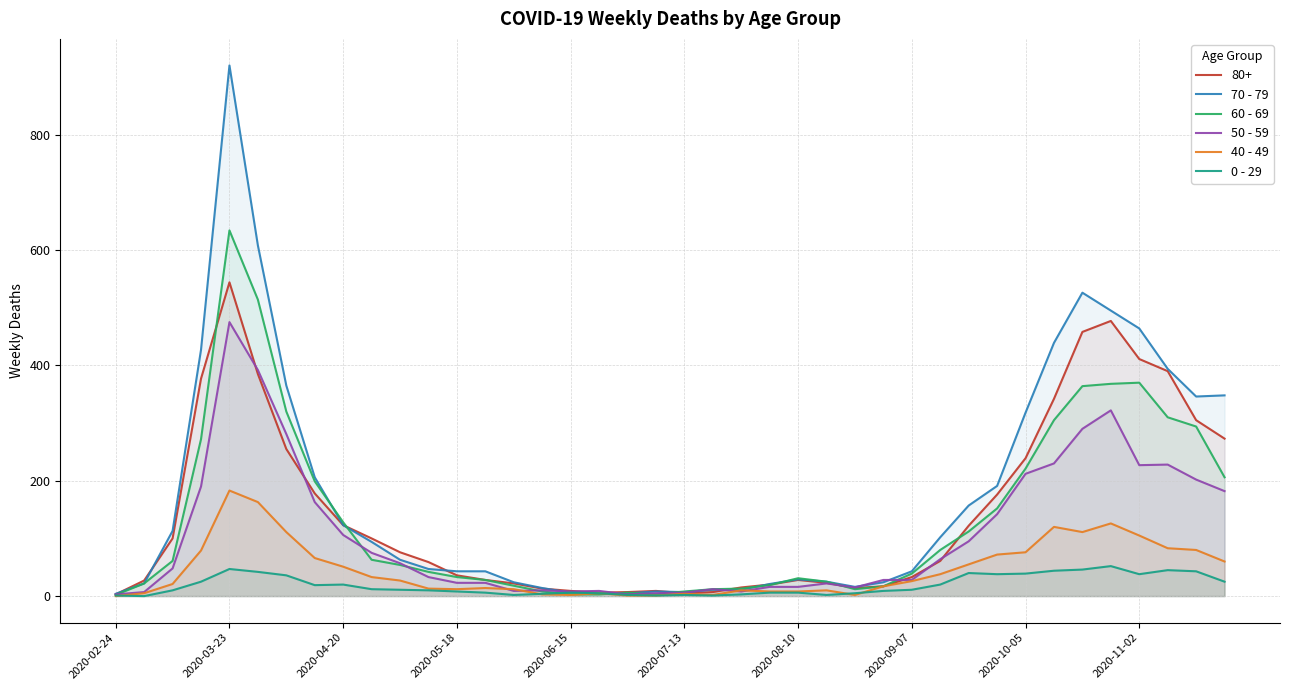

How many categories are shown in the chart?

40